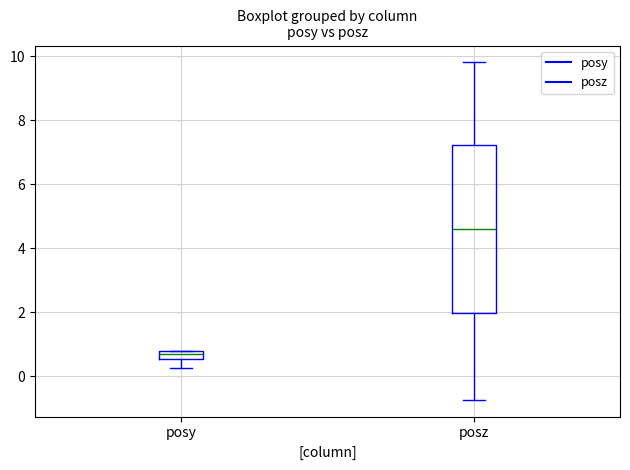

Which box has the highest median line?

posz